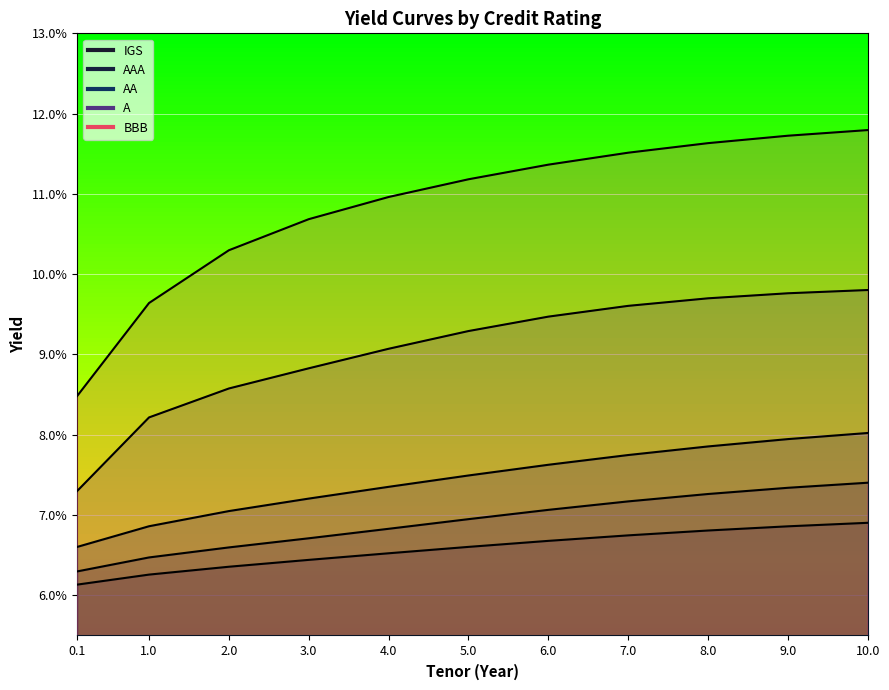

Between 0.1 and 3, which series saw the biggest shift?

BBB